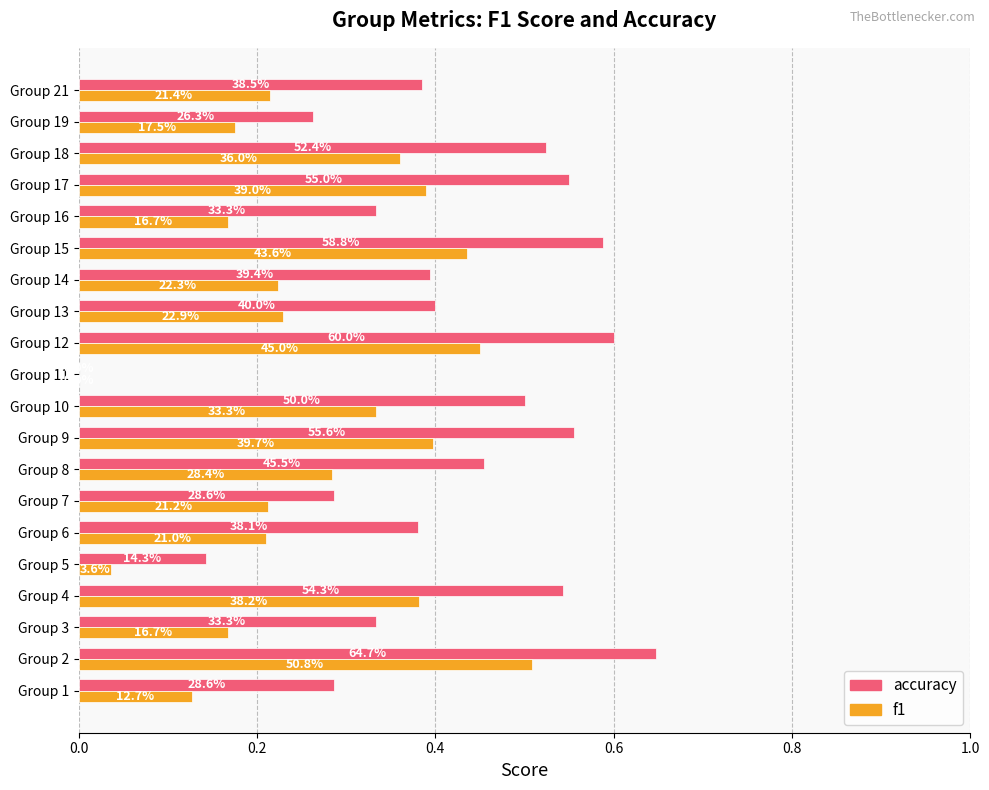

What is the difference between the second highest and minimum values in the f1 series?

0.5